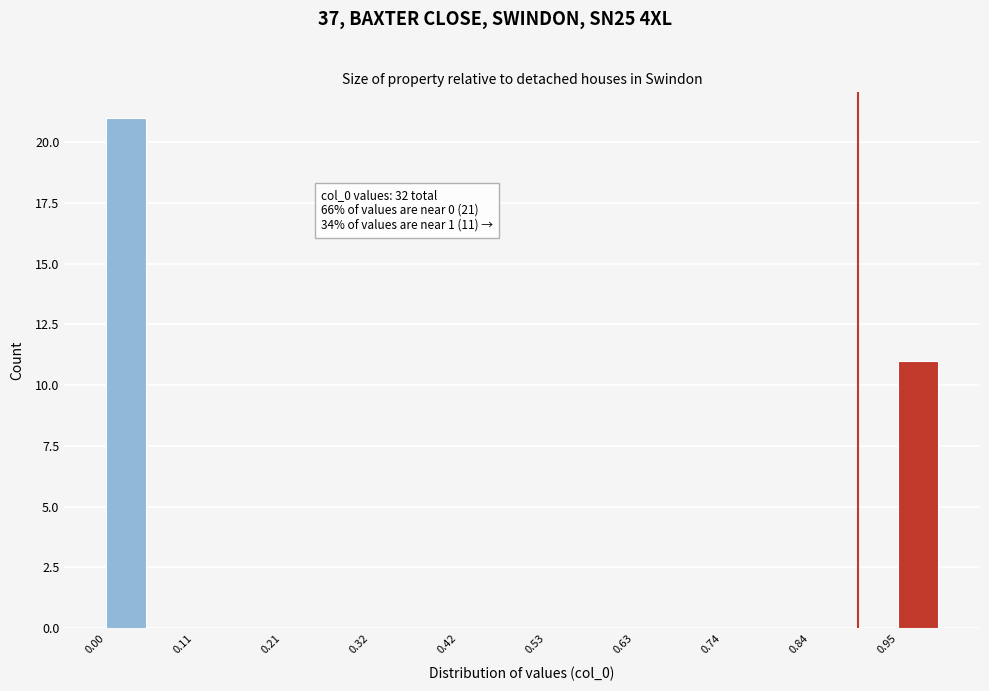

Around what value on the x-axis is the tallest bar? Give the approximate position of its centre, as read against the axis.

0.02